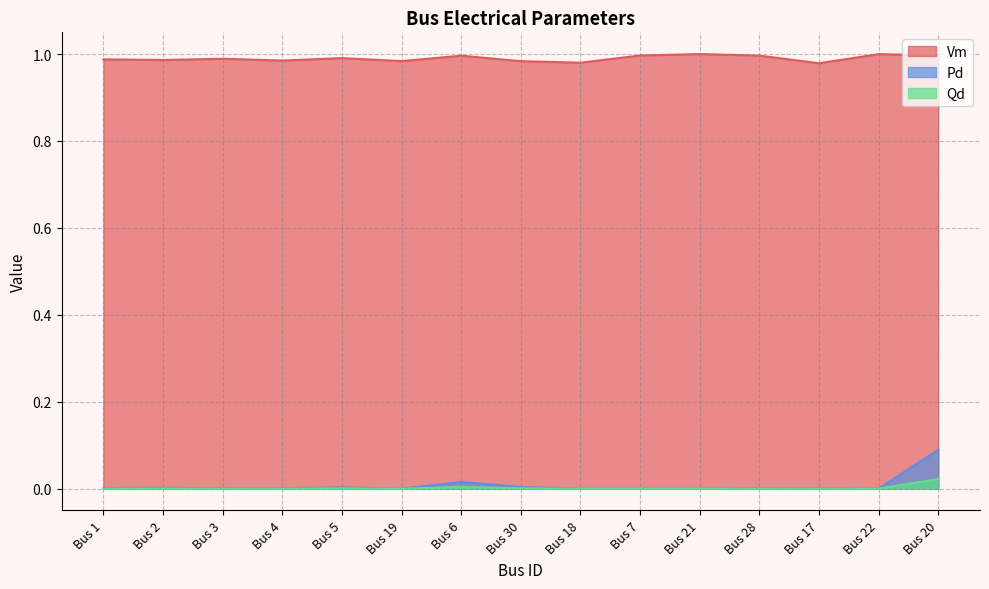

Reading right to left, list all the values displayed in this chart.

Vm: Bus 20=1.0	Bus 22=1.0	Bus 17=1.0	Bus 28=1.0	Bus 21=1.0	Bus 7=1.0	Bus 18=1.0	Bus 30=1.0	Bus 6=1.0	Bus 19=1.0	Bus 5=1.0	Bus 4=1.0	Bus 3=1.0	Bus 2=1.0	Bus 1=1.0
Pd: Bus 20=0.1	Bus 22=0.0	Bus 17=0.0	Bus 28=0.0	Bus 21=0.0	Bus 7=0.0	Bus 18=0.0	Bus 30=0.0	Bus 6=0.0	Bus 19=0.0	Bus 5=0.0	Bus 4=0.0	Bus 3=0.0	Bus 2=0.0	Bus 1=0.0
Qd: Bus 20=0.0	Bus 22=0.0	Bus 17=0.0	Bus 28=0.0	Bus 21=0.0	Bus 7=0.0	Bus 18=0.0	Bus 30=0.0	Bus 6=0.0	Bus 19=0.0	Bus 5=0.0	Bus 4=0.0	Bus 3=0.0	Bus 2=0.0	Bus 1=0.0